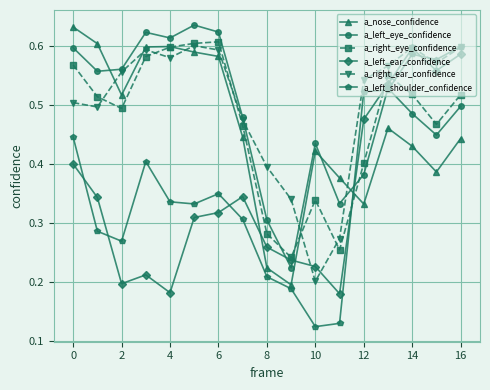

True or false: a_left_eye_confidence has more than 1 interior local peaks.

True